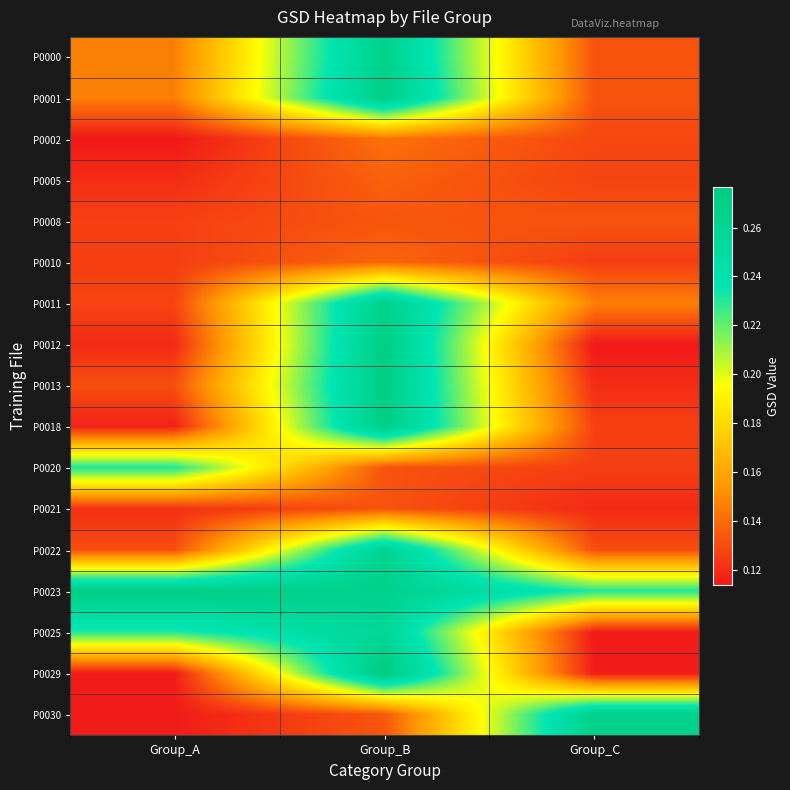

Reading left to right, transcribe all the data shown in this chart.

P0000: Group_A=0.1	Group_B=0.3	Group_C=0.1
P0001: Group_A=0.1	Group_B=0.3	Group_C=0.1
P0002: Group_A=0.1	Group_B=0.1	Group_C=0.1
P0005: Group_A=0.1	Group_B=0.1	Group_C=0.1
P0008: Group_A=0.1	Group_B=0.1	Group_C=0.1
P0010: Group_A=0.1	Group_B=0.1	Group_C=0.1
P0011: Group_A=0.1	Group_B=0.3	Group_C=0.1
P0012: Group_A=0.1	Group_B=0.3	Group_C=0.1
P0013: Group_A=0.1	Group_B=0.3	Group_C=0.1
P0018: Group_A=0.1	Group_B=0.3	Group_C=0.1
P0020: Group_A=0.2	Group_B=0.1	Group_C=0.1
P0021: Group_A=0.1	Group_B=0.1	Group_C=0.1
P0022: Group_A=0.1	Group_B=0.3	Group_C=0.1
P0023: Group_A=0.3	Group_B=0.3	Group_C=0.2
P0025: Group_A=0.2	Group_B=0.3	Group_C=0.1
P0029: Group_A=0.1	Group_B=0.3	Group_C=0.1
P0030: Group_A=0.1	Group_B=0.1	Group_C=0.3